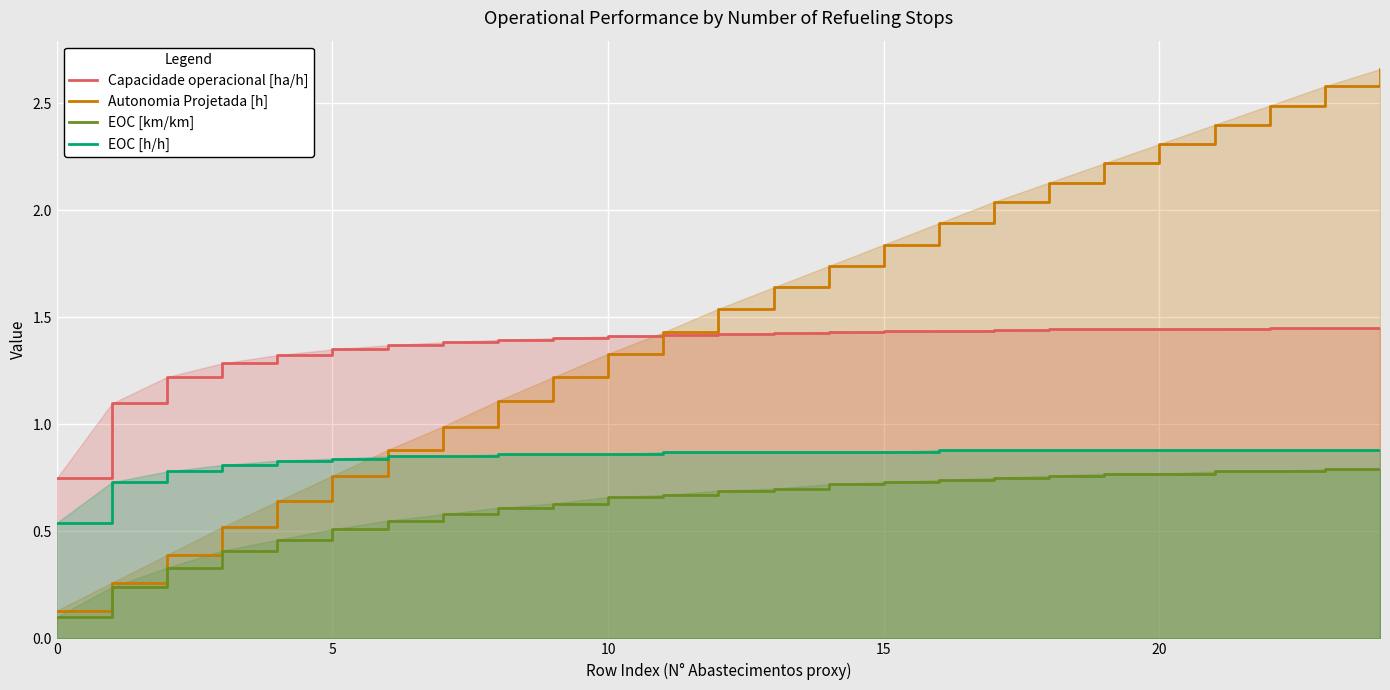

After their last crossing, which series has the higher values: Autonomia Projetada [h] or EOC [h/h]?

Autonomia Projetada [h]